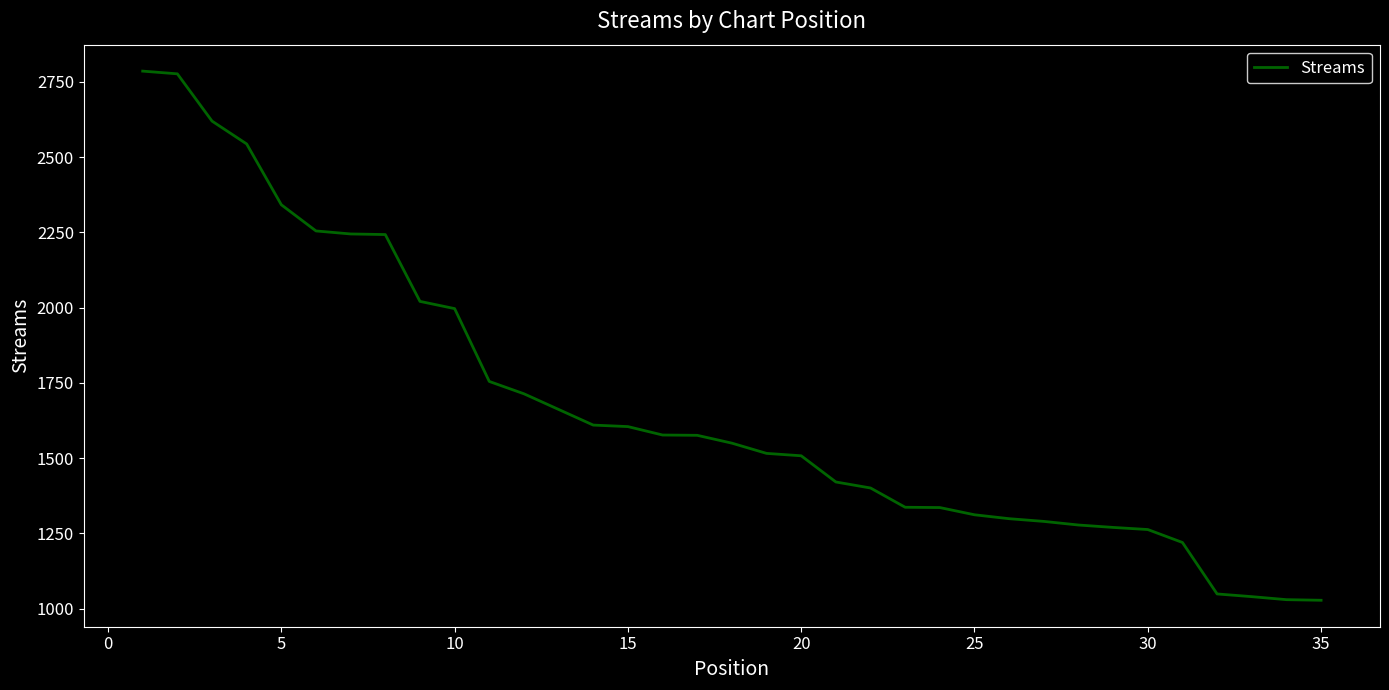

What is the difference between the maximum and minimum values?

1758